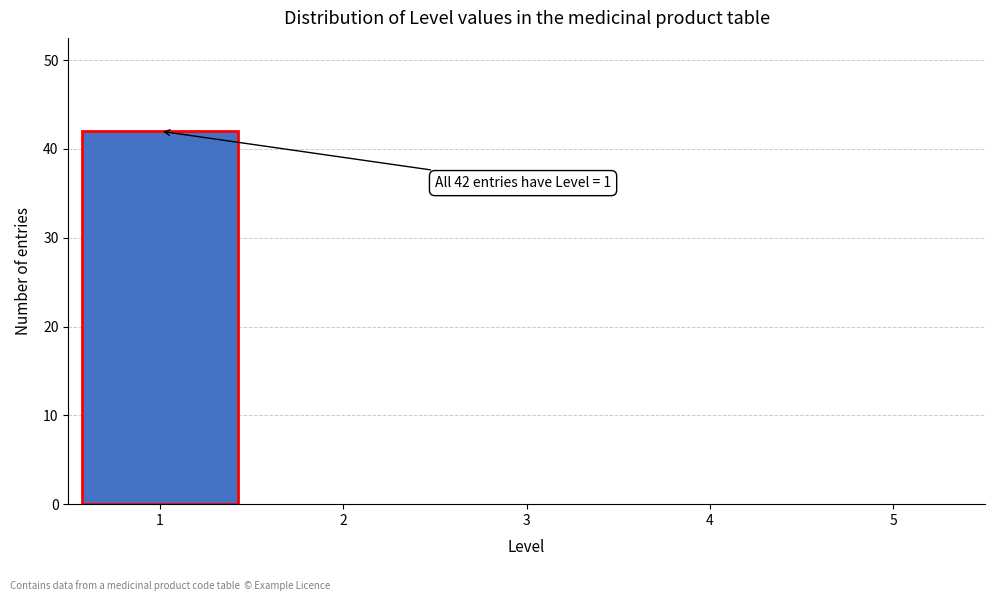

Over which range of the x-axis is the bar tallest?

0.5 to 1.5